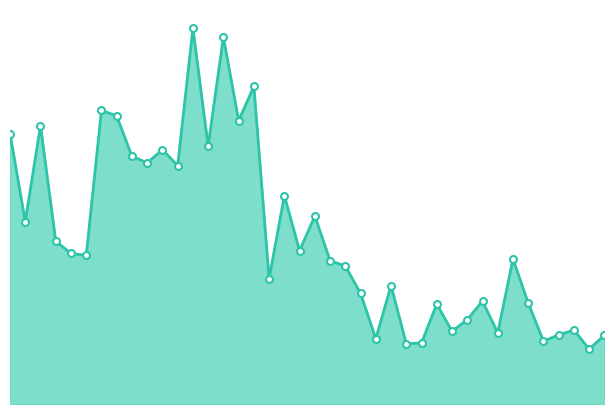

The value at 38 is 32836.8. True or false?

False